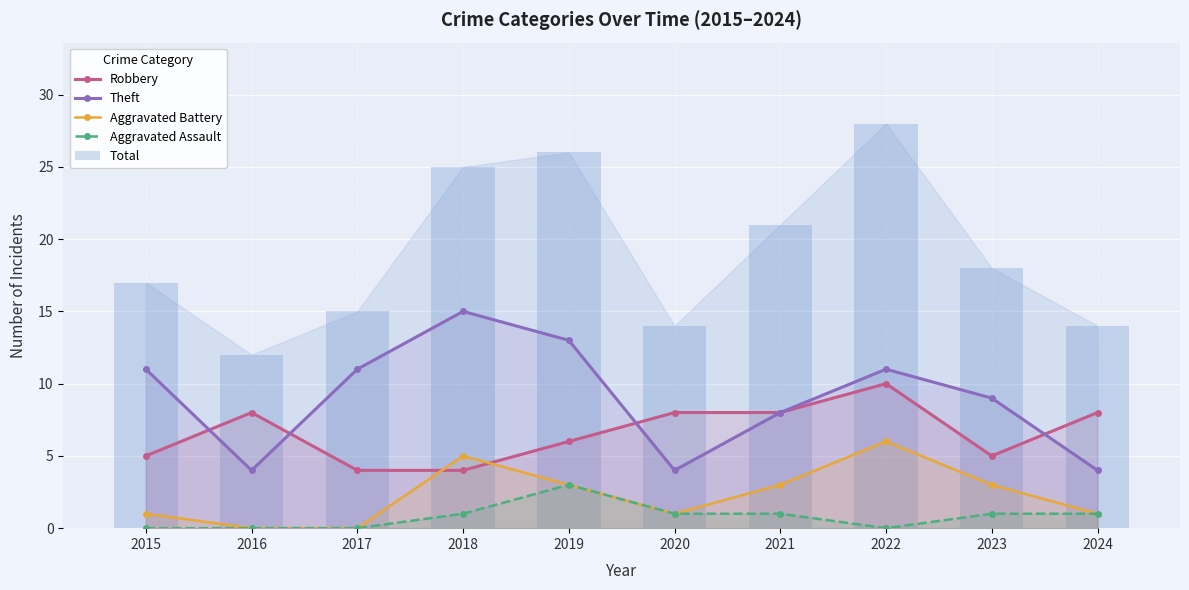

What is the difference between the highest and lowest values at 2021?

20